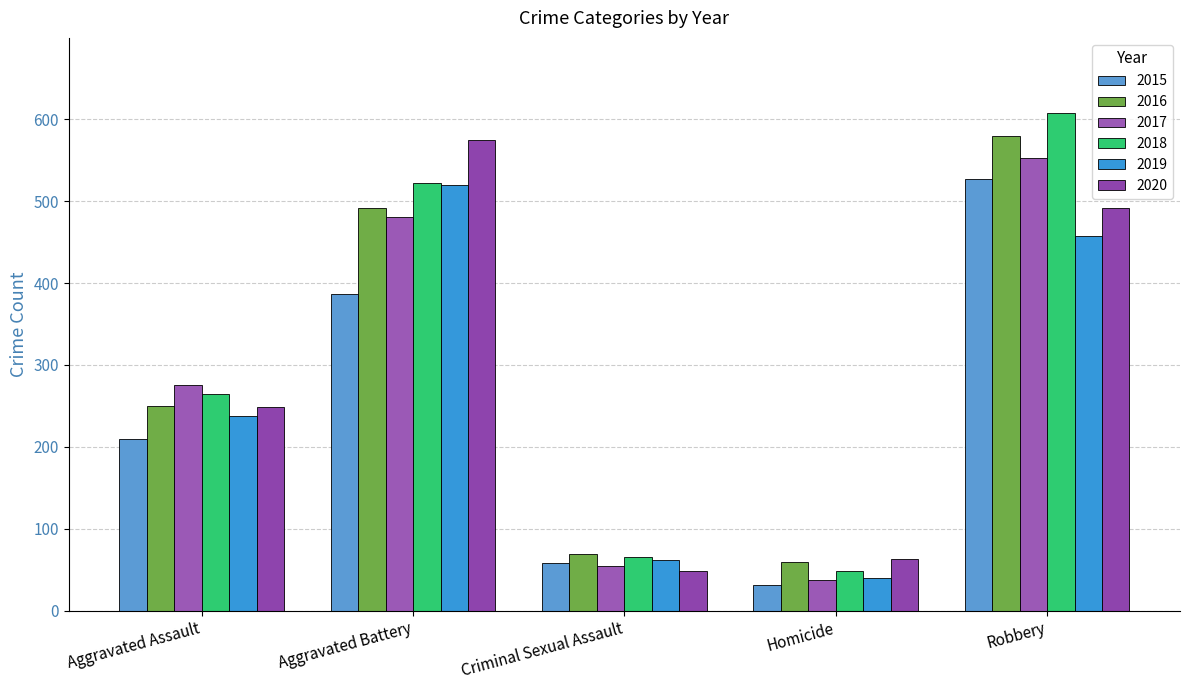

Reading left to right, what are all the values shown in this chart?

2015: 210	387	58	32	527
2016: 250	491	69	59	579
2017: 276	480	55	37	553
2018: 265	522	66	49	608
2019: 238	520	62	40	458
2020: 249	574	49	63	491